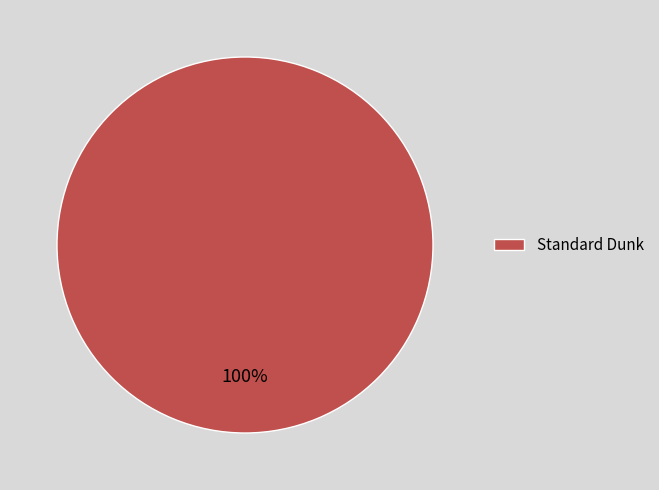

Rank the categories by value from lowest to highest.

Standard Dunk